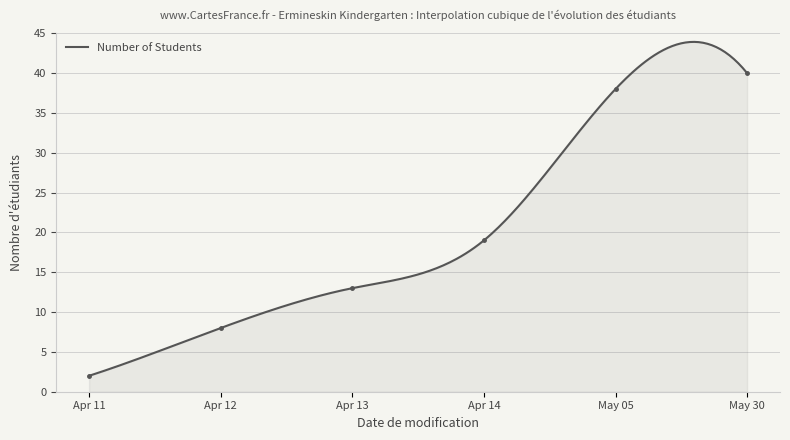

Is it true that the value at 2023-05-05 is 60?

False